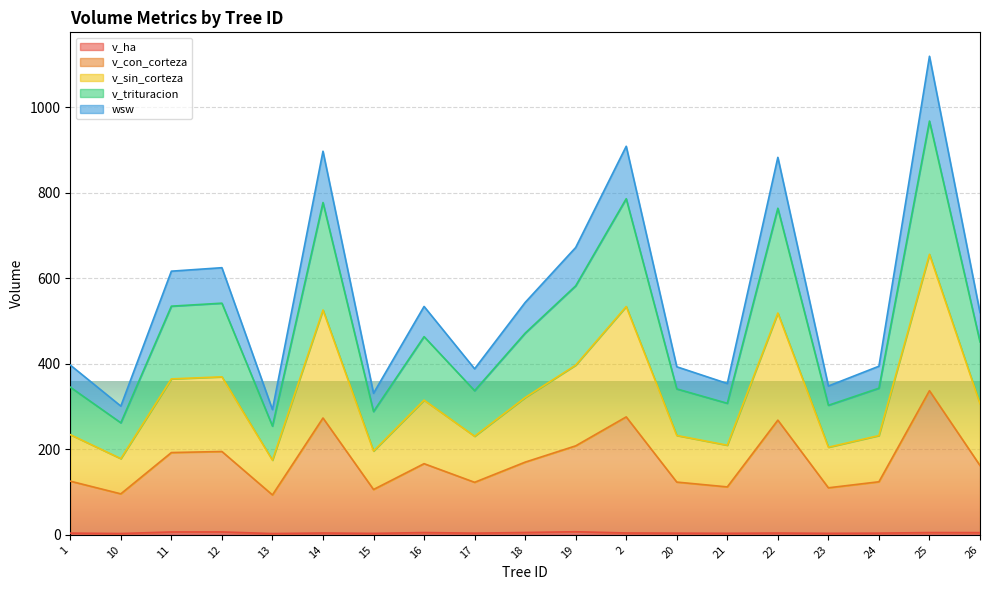

Which category has the lowest value in the v_sin_corteza series?

13